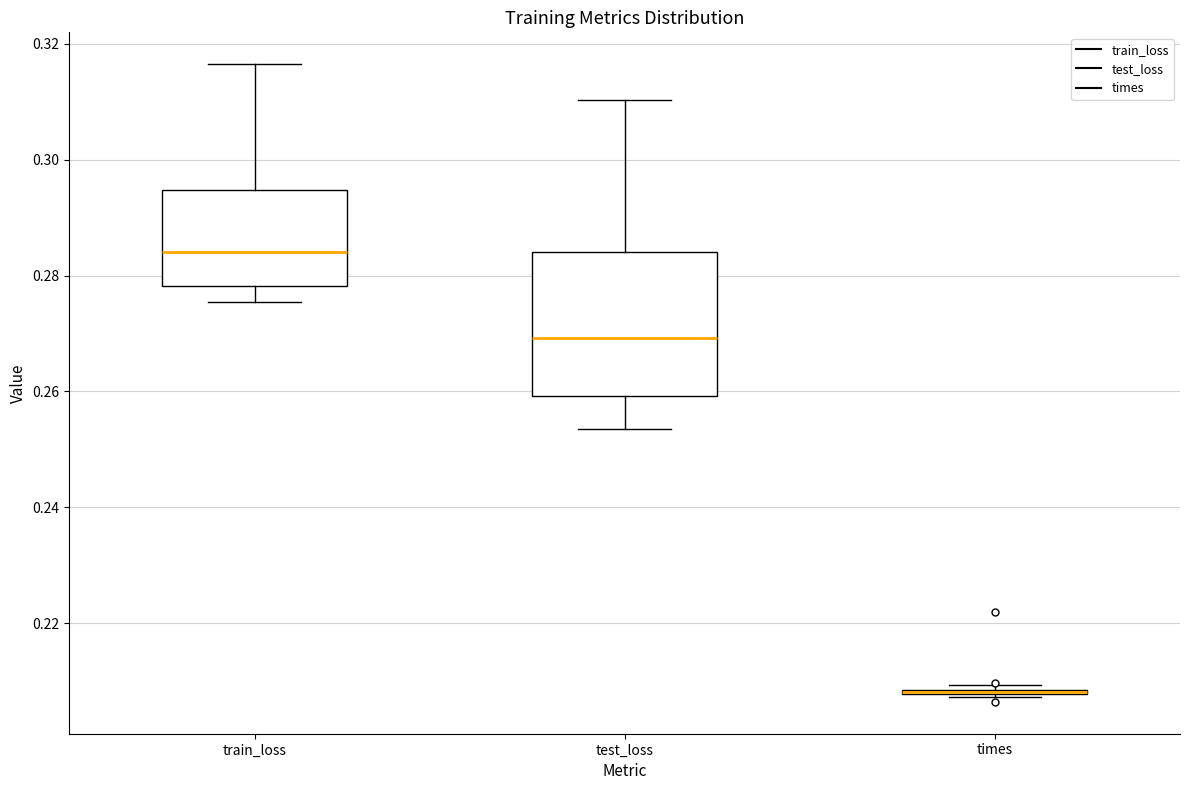

Reading left to right, transcribe this box plot: for each box, give where its median line is, the range the box spans, and where its two whiskers end, as read against the y-axis. The values are not printed on the chart, so give them approximately, as read against the axis.

train_loss: median 0.284, box 0.278 to 0.294, whiskers 0.276 to 0.316
test_loss: median 0.270, box 0.260 to 0.284, whiskers 0.254 to 0.310
times: box collapsed to a line at 0.208, whiskers 0.208 to 0.210